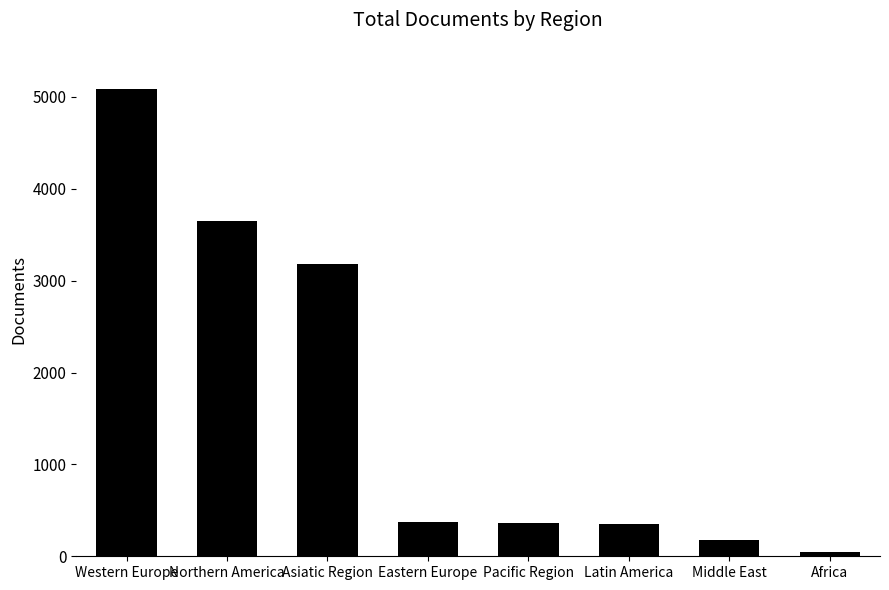

Which category has the lowest value across all series?

Africa